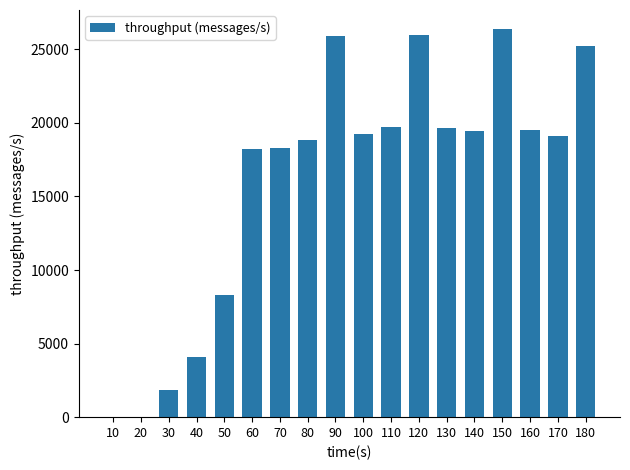

Which has a higher value, 30 or 70?

70